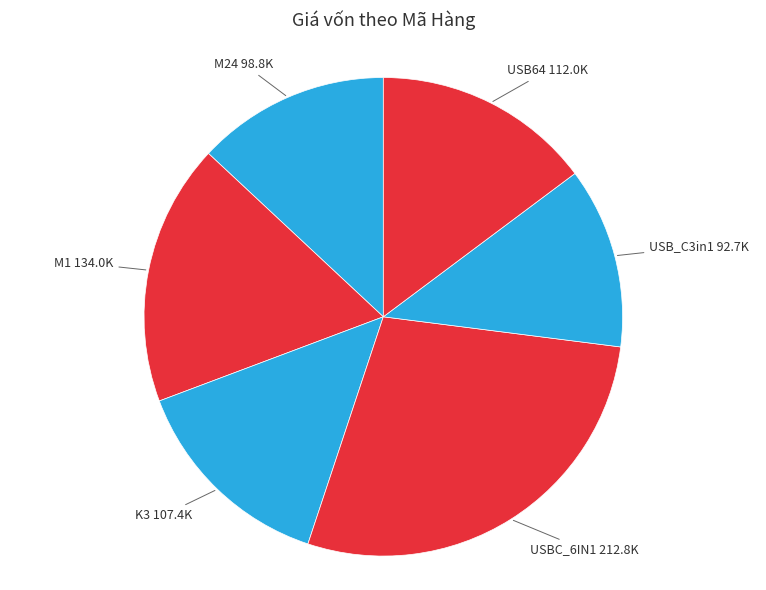

Count the number of slices in the pie.

6